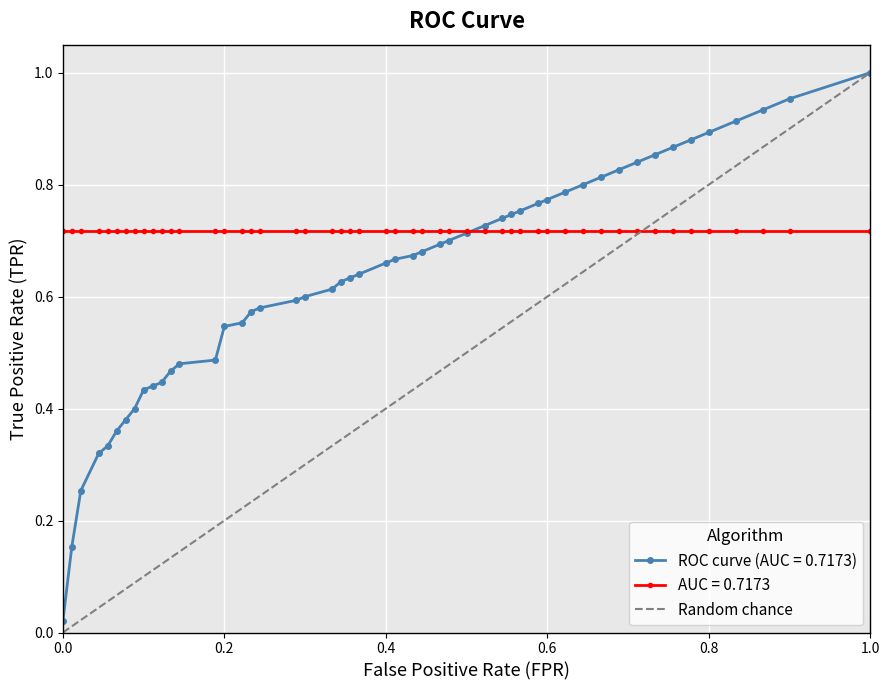

Is it true that the value at 0.0 is 1?

False